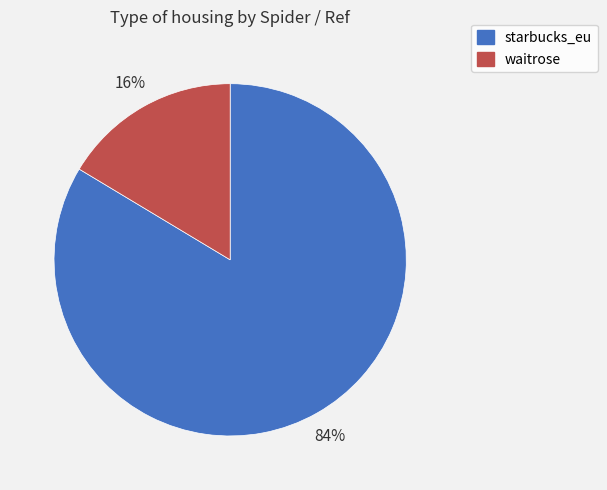

To the nearest percent, what portion does waitrose represent?

16%